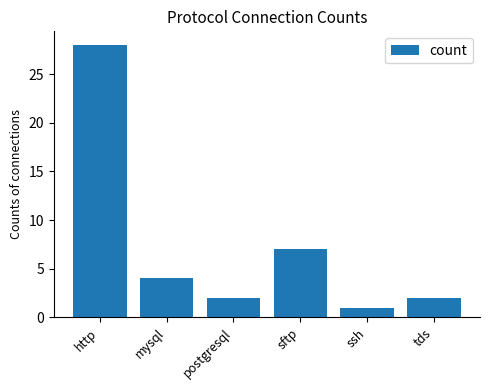

Which label corresponds to the largest value in the chart?

http